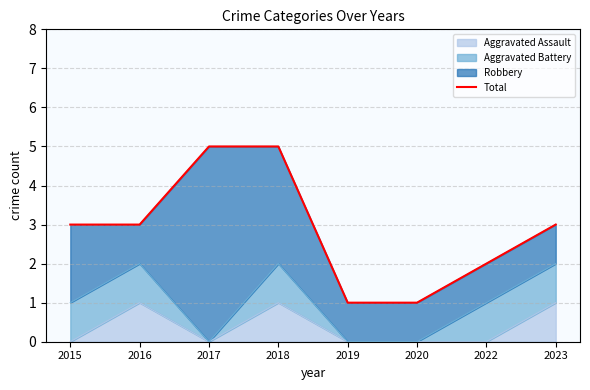

True or false: there are more than 0 points higher than both neighbors.

False